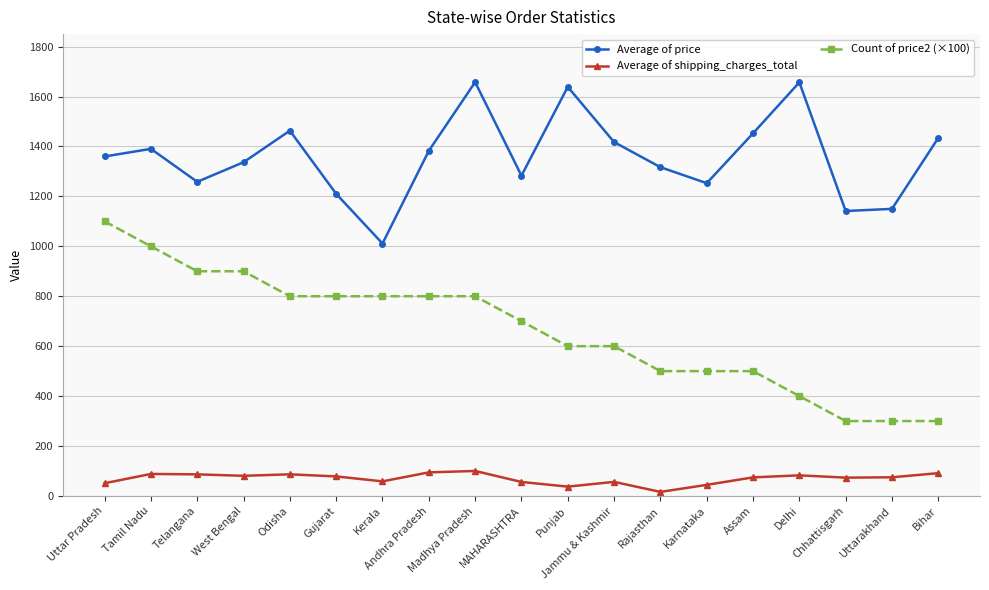

The Count of price2 (×100) series shows 1154.2 at Gujarat. True or false?

False